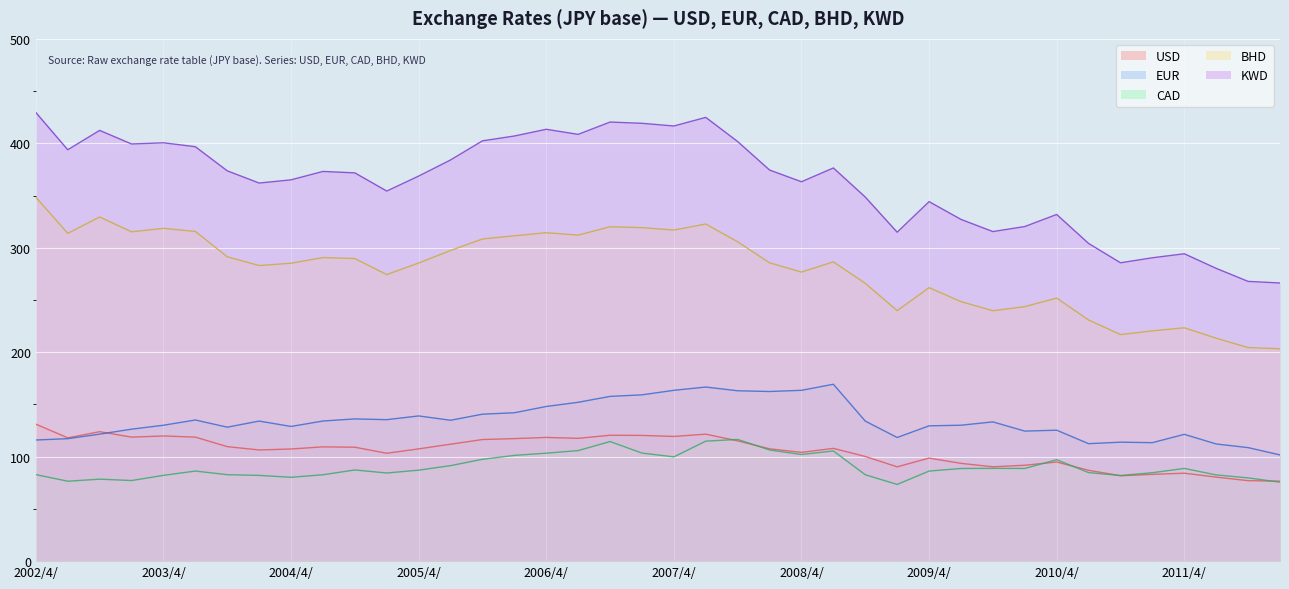

How many values in the KWD series exceed 373?

20